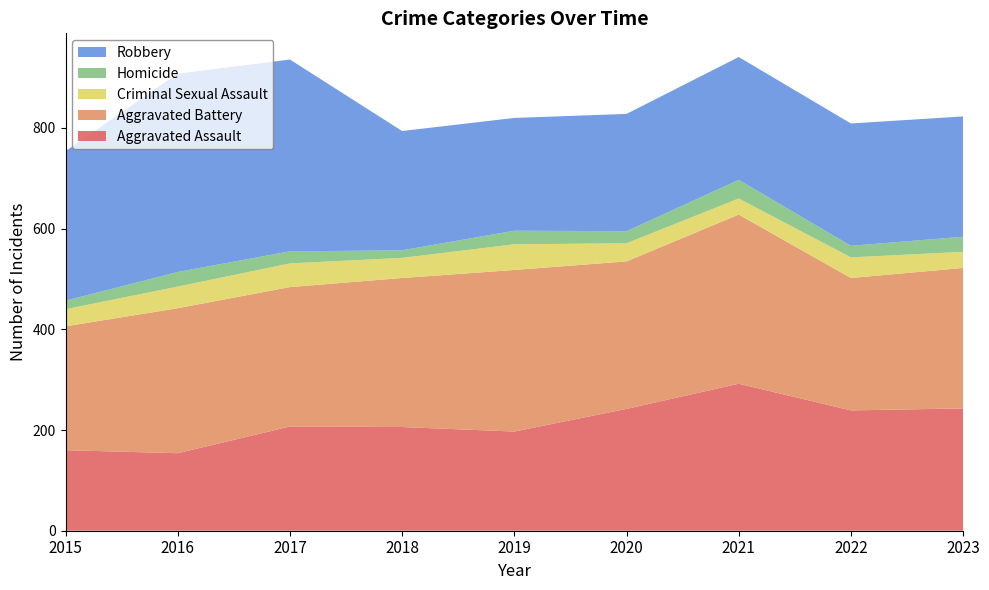

Reading right to left, transcribe all the data shown in this chart.

Aggravated Assault: 2023=243	2022=239	2021=292	2020=242	2019=197	2018=206	2017=207	2016=154	2015=160
Aggravated Battery: 2023=279	2022=263	2021=336	2020=293	2019=321	2018=296	2017=277	2016=288	2015=246
Criminal Sexual Assault: 2023=32	2022=41	2021=32	2020=36	2019=51	2018=40	2017=47	2016=43	2015=34
Homicide: 2023=30	2022=23	2021=37	2020=24	2019=27	2018=15	2017=24	2016=29	2015=17
Robbery: 2023=239	2022=243	2021=244	2020=233	2019=224	2018=237	2017=381	2016=394	2015=297